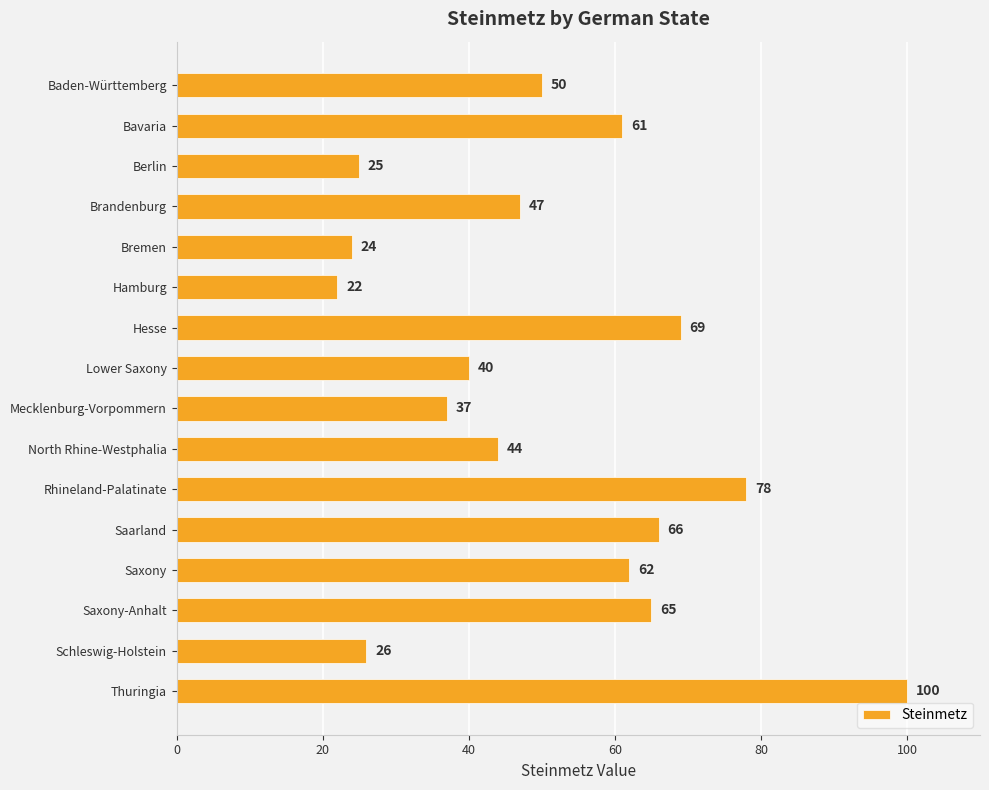

What is the change in value from Bavaria to Mecklenburg-Vorpommern?

-24